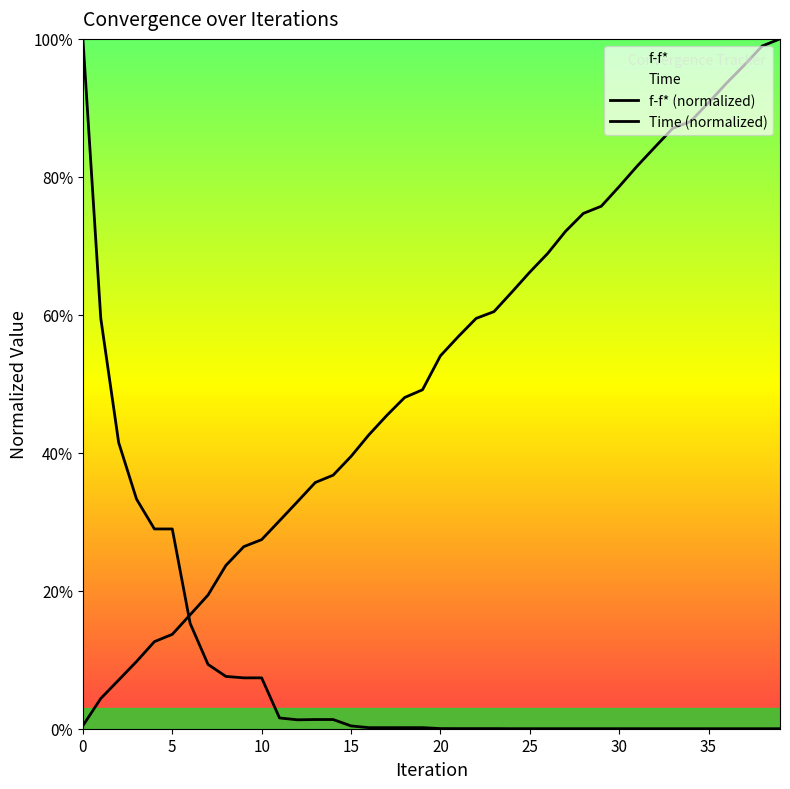

How many times do f-f* (normalized) and Time (normalized) cross each other?

1